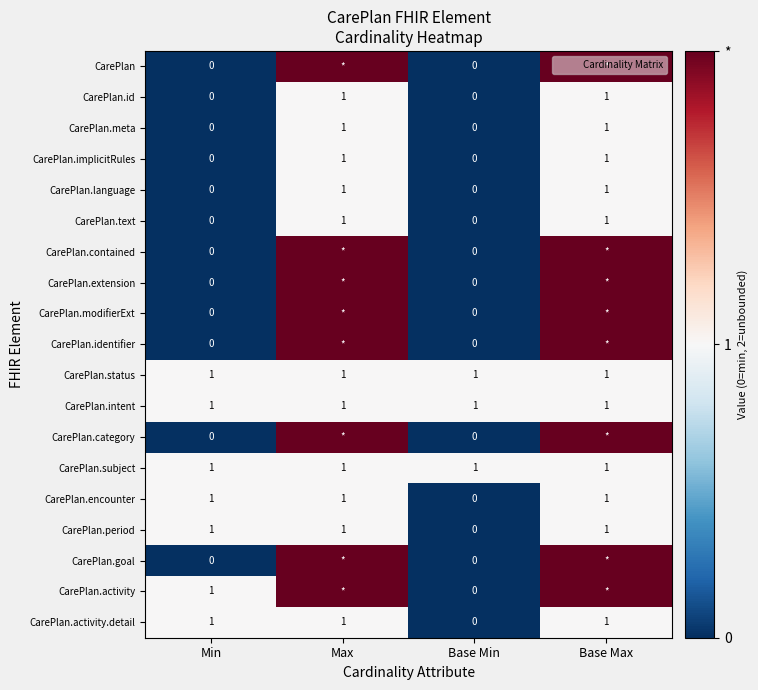

The value of CarePlan.period at Min is 1. True or false?

True